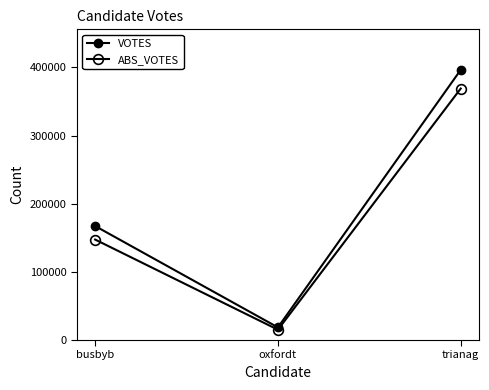

At busbyb, list the series in order from smallest to largest.

ABS_VOTES, VOTES